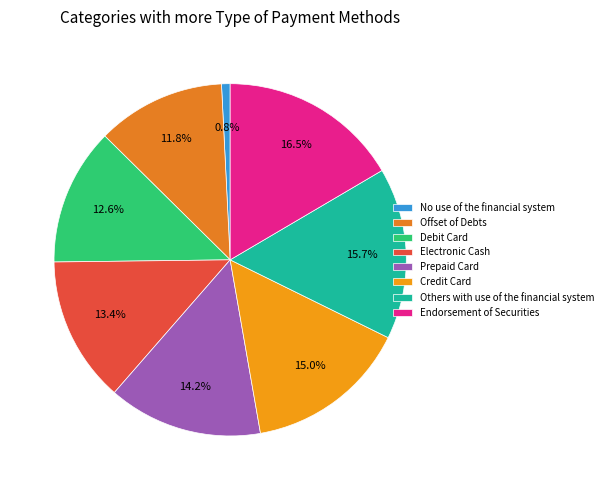

What is the ratio of the value at Endorsement of Securities to the value at Prepaid Card?

1.2